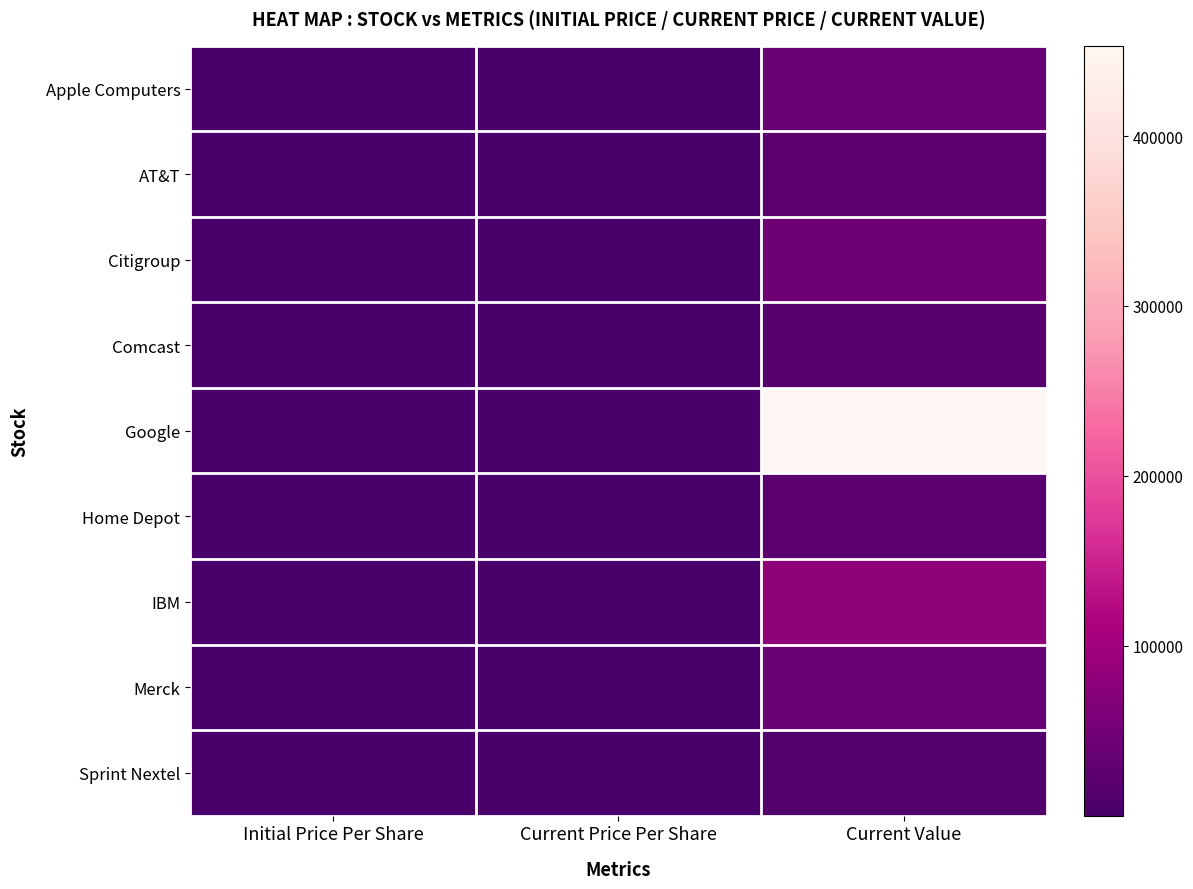

At which category is the sum across all series the highest?

Current Value